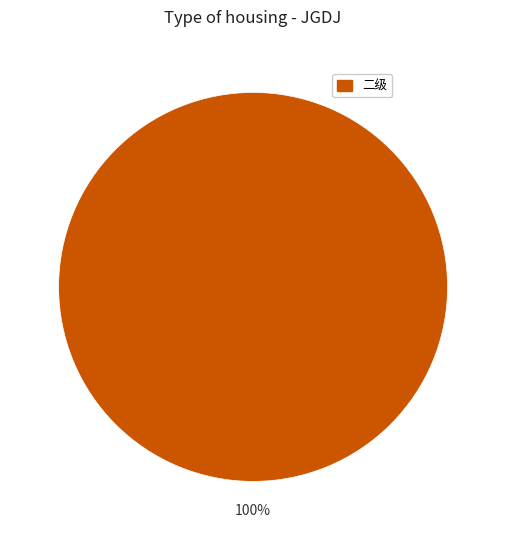

Does any single category account for the majority?

Yes